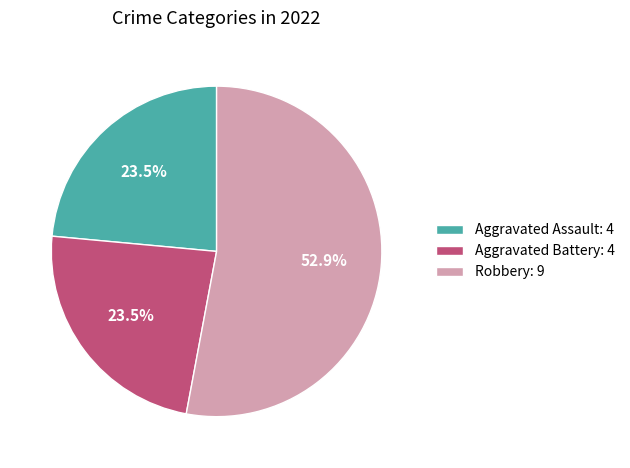

Between Aggravated Assault: 4 and Robbery: 9, which is larger?

Robbery: 9